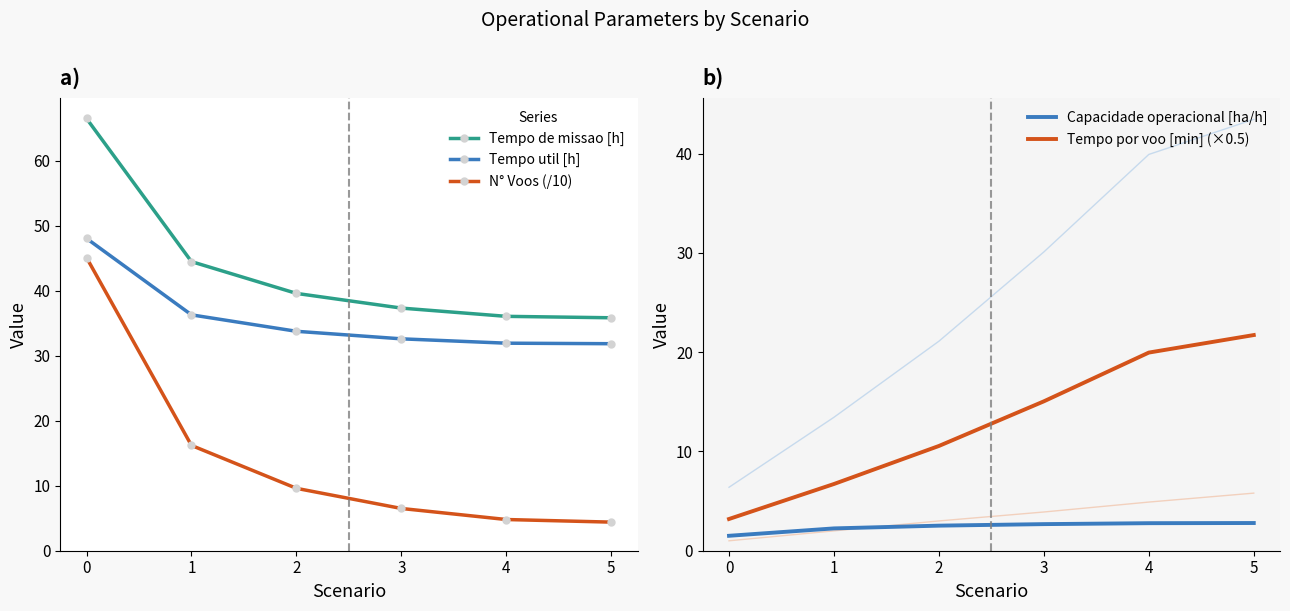

What is the value of the Tempo de missao [h] point at the 4th from the left?

37.3